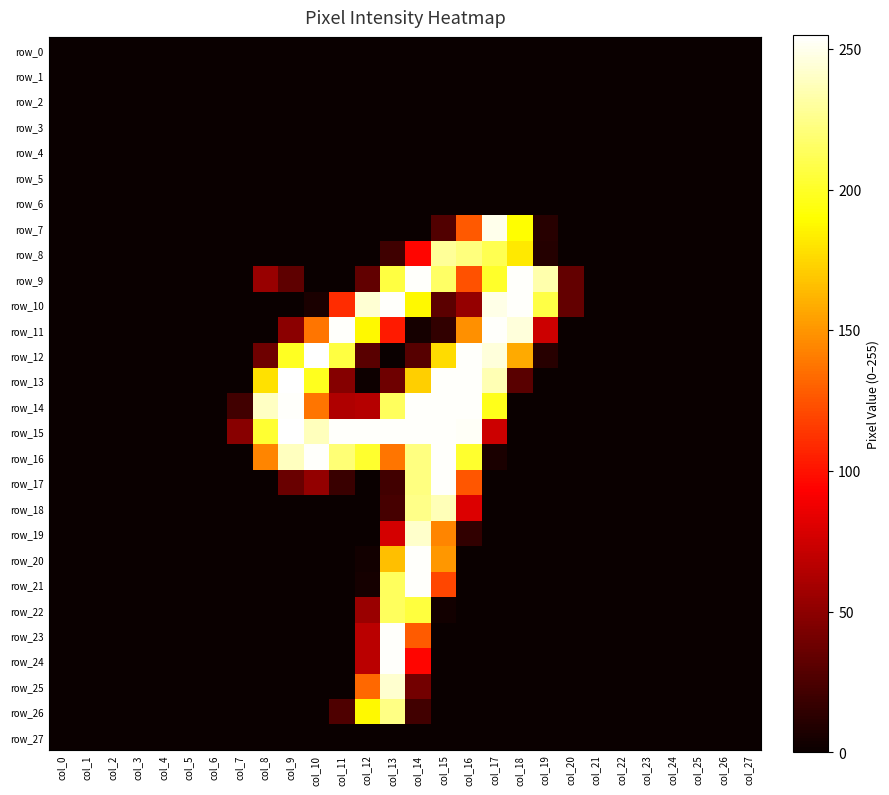

Rank the categories by row_6 value from highest to lowest.

col_0, col_1, col_2, col_3, col_4, col_5, col_6, col_7, col_8, col_9, col_10, col_11, col_12, col_13, col_14, col_15, col_16, col_17, col_18, col_19, col_20, col_21, col_22, col_23, col_24, col_25, col_26, col_27